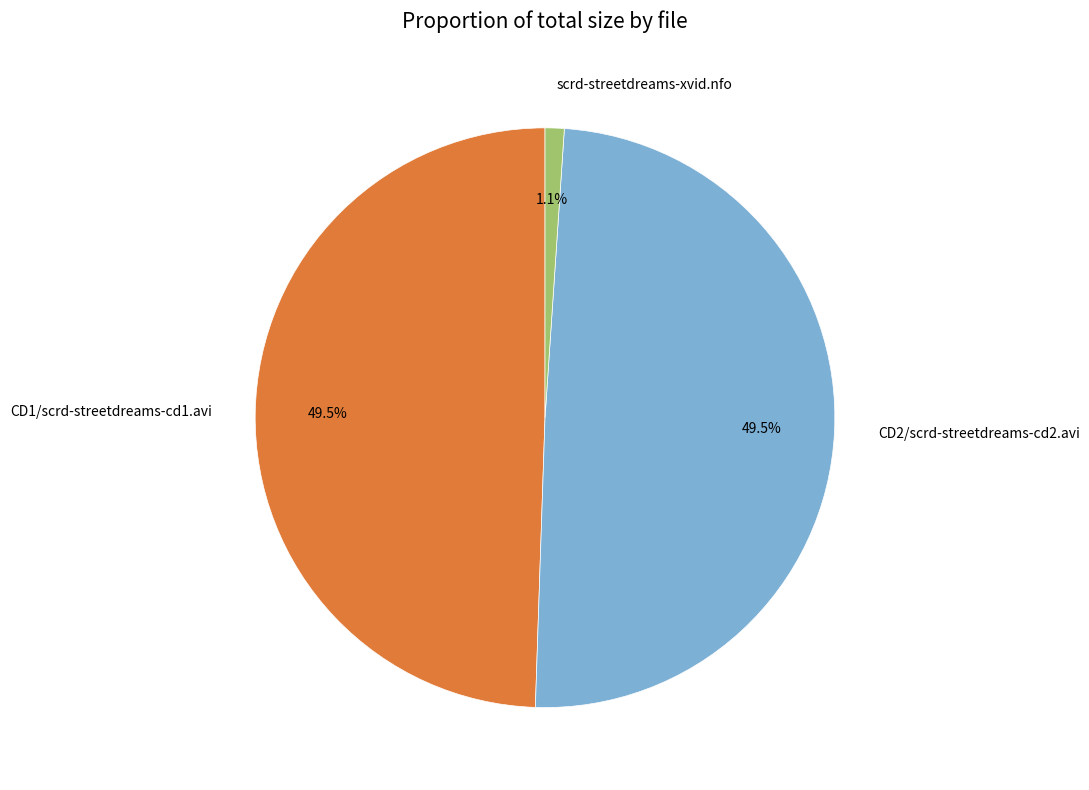

Does any single category account for the majority?

No